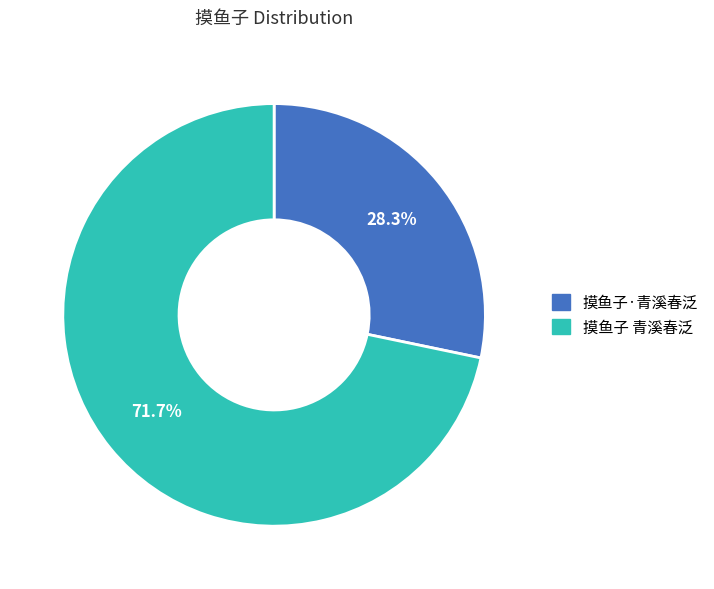

To the nearest percent, what is the difference between the 摸鱼子 青溪春泛 and 摸鱼子·青溪春泛 slice percentages?

43%